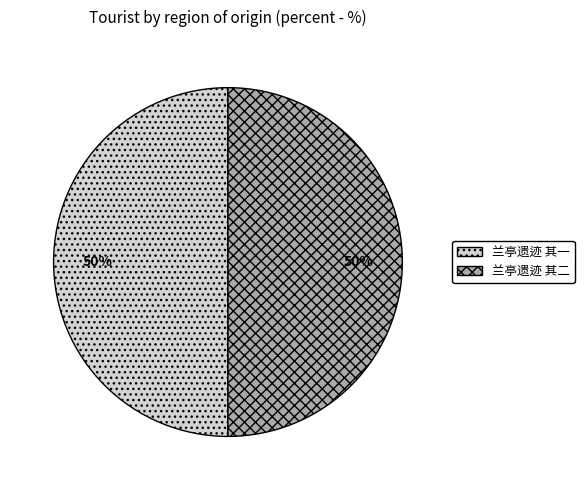

To the nearest percent, what portion does 兰亭遗迹 其二 represent?

50%